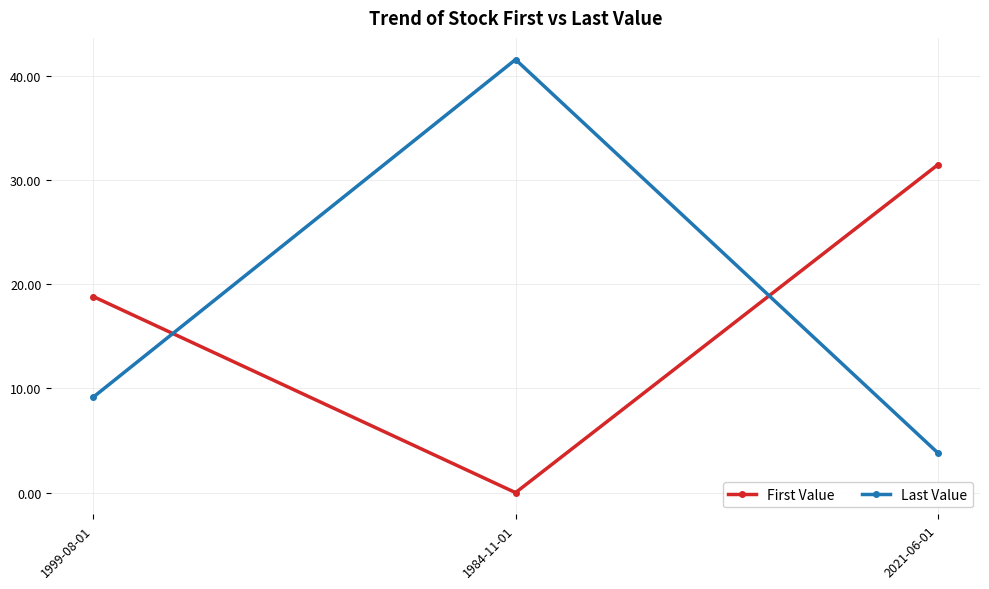

What is the label of the 2nd point from the right?

1984-11-01